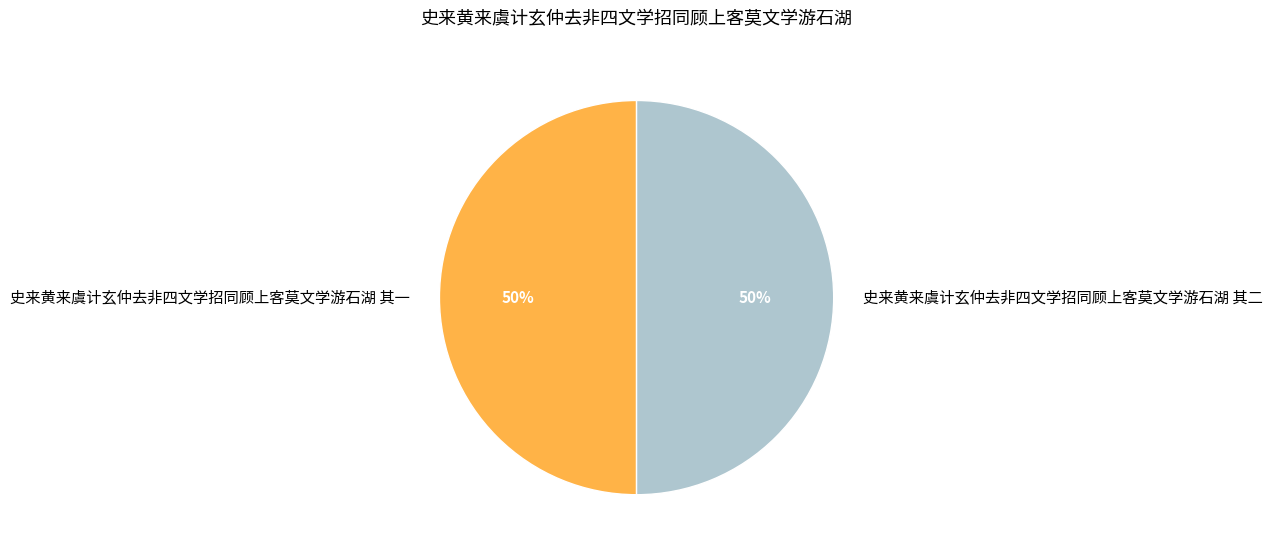

True or false: 史来黄来虞计玄仲去非四文学招同顾上客莫文学游石湖 其一 accounts for 50% of the total.

True